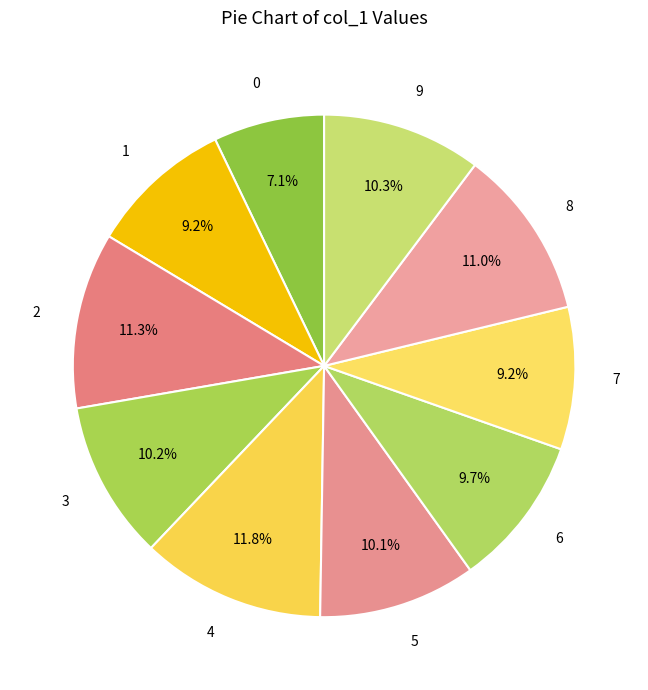

What portion of the pie excludes 8?

89.0%